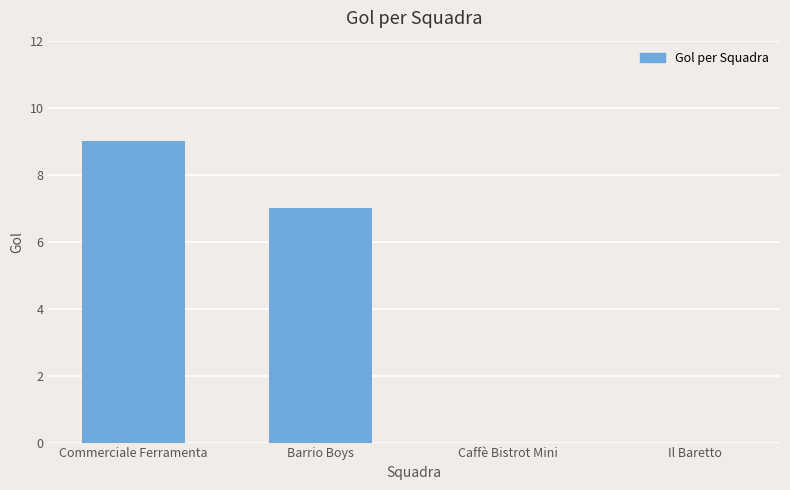

Is it true that the value at Il Baretto is -5?

False